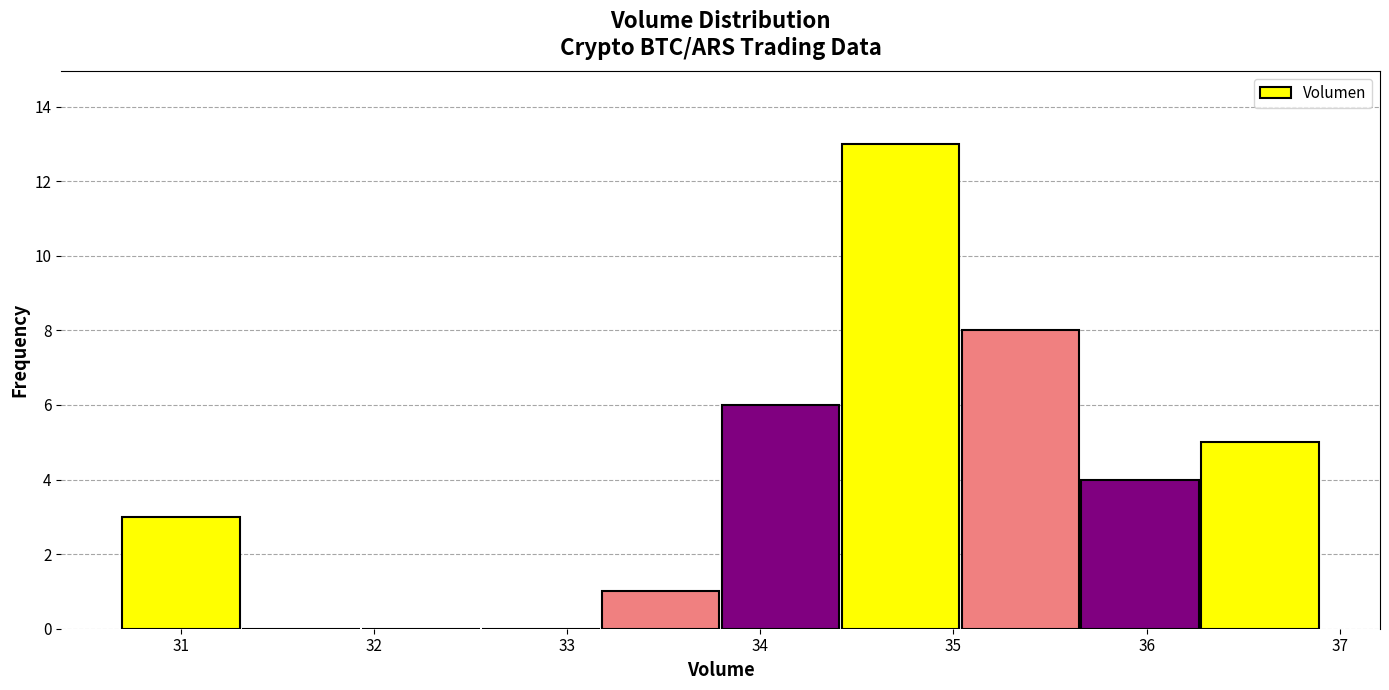

Reading left to right, list every bar in this chart as the range it spans on the x-axis followed by its height. Neither the bar edges nor the heights are printed on the chart, so give them approximately, as read against the axes.

30.7 to 31.3: 3
31.3 to 31.9: 0
31.9 to 32.6: 0
32.6 to 33.2: 0
33.2 to 33.8: 1
33.8 to 34.4: 6
34.4 to 35.0: 13
35.0 to 35.7: 8
35.7 to 36.3: 4
36.3 to 36.9: 5